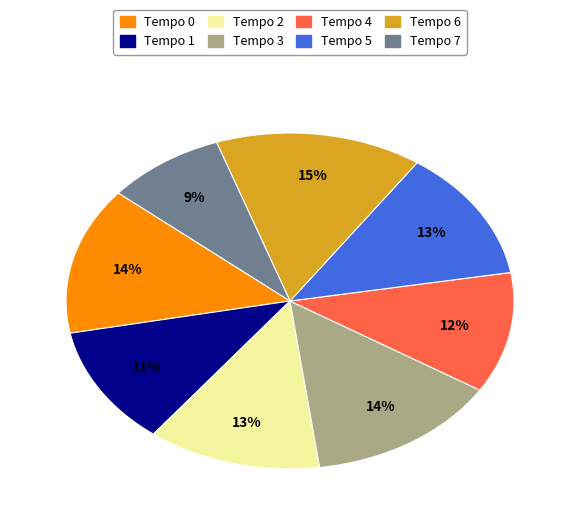

Combined, do Tempo 0 and Tempo 4 account for over 50%?

No